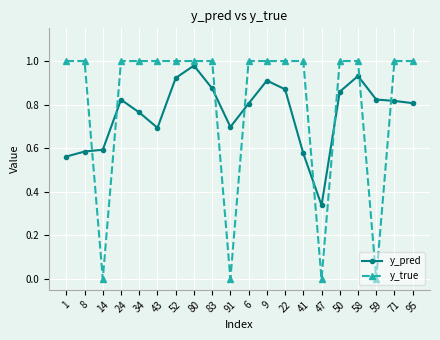

What are all the series names shown in the legend?

y_pred, y_true